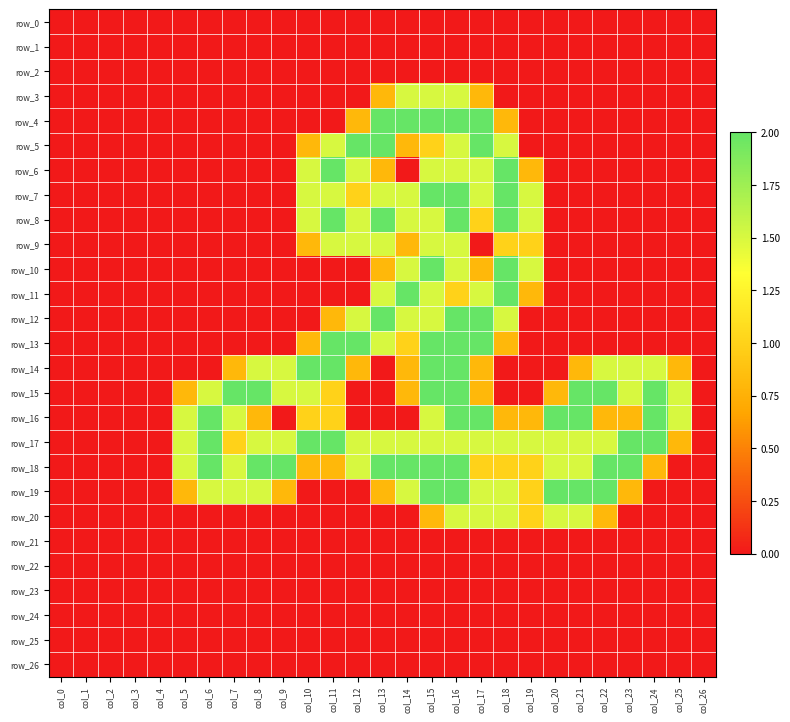

Reading left to right, list all the values displayed in this chart.

row_0: col_0=0.0	col_1=0.0	col_2=0.0	col_3=0.0	col_4=0.0	col_5=0.0	col_6=0.0	col_7=0.0	col_8=0.0	col_9=0.0	col_10=0.0	col_11=0.0	col_12=0.0	col_13=0.0	col_14=0.0	col_15=0.0	col_16=0.0	col_17=0.0	col_18=0.0	col_19=0.0	col_20=0.0	col_21=0.0	col_22=0.0	col_23=0.0	col_24=0.0	col_25=0.0	col_26=0.0
row_1: col_0=0.0	col_1=0.0	col_2=0.0	col_3=0.0	col_4=0.0	col_5=0.0	col_6=0.0	col_7=0.0	col_8=0.0	col_9=0.0	col_10=0.0	col_11=0.0	col_12=0.0	col_13=0.0	col_14=0.0	col_15=0.0	col_16=0.0	col_17=0.0	col_18=0.0	col_19=0.0	col_20=0.0	col_21=0.0	col_22=0.0	col_23=0.0	col_24=0.0	col_25=0.0	col_26=0.0
row_2: col_0=0.0	col_1=0.0	col_2=0.0	col_3=0.0	col_4=0.0	col_5=0.0	col_6=0.0	col_7=0.0	col_8=0.0	col_9=0.0	col_10=0.0	col_11=0.0	col_12=0.0	col_13=0.0	col_14=0.0	col_15=0.0	col_16=0.0	col_17=0.0	col_18=0.0	col_19=0.0	col_20=0.0	col_21=0.0	col_22=0.0	col_23=0.0	col_24=0.0	col_25=0.0	col_26=0.0
row_3: col_0=0.0	col_1=0.0	col_2=0.0	col_3=0.0	col_4=0.0	col_5=0.0	col_6=0.0	col_7=0.0	col_8=0.0	col_9=0.0	col_10=0.0	col_11=0.0	col_12=0.0	col_13=0.8	col_14=1.5	col_15=1.5	col_16=1.5	col_17=0.8	col_18=0.0	col_19=0.0	col_20=0.0	col_21=0.0	col_22=0.0	col_23=0.0	col_24=0.0	col_25=0.0	col_26=0.0
row_4: col_0=0.0	col_1=0.0	col_2=0.0	col_3=0.0	col_4=0.0	col_5=0.0	col_6=0.0	col_7=0.0	col_8=0.0	col_9=0.0	col_10=0.0	col_11=0.0	col_12=0.8	col_13=2.0	col_14=2.0	col_15=2.0	col_16=2.0	col_17=2.0	col_18=0.8	col_19=0.0	col_20=0.0	col_21=0.0	col_22=0.0	col_23=0.0	col_24=0.0	col_25=0.0	col_26=0.0
row_5: col_0=0.0	col_1=0.0	col_2=0.0	col_3=0.0	col_4=0.0	col_5=0.0	col_6=0.0	col_7=0.0	col_8=0.0	col_9=0.0	col_10=0.8	col_11=1.5	col_12=2.0	col_13=2.0	col_14=0.8	col_15=1.0	col_16=1.5	col_17=2.0	col_18=1.5	col_19=0.0	col_20=0.0	col_21=0.0	col_22=0.0	col_23=0.0	col_24=0.0	col_25=0.0	col_26=0.0
row_6: col_0=0.0	col_1=0.0	col_2=0.0	col_3=0.0	col_4=0.0	col_5=0.0	col_6=0.0	col_7=0.0	col_8=0.0	col_9=0.0	col_10=1.5	col_11=2.0	col_12=1.5	col_13=0.8	col_14=0.0	col_15=1.5	col_16=1.5	col_17=1.5	col_18=2.0	col_19=0.8	col_20=0.0	col_21=0.0	col_22=0.0	col_23=0.0	col_24=0.0	col_25=0.0	col_26=0.0
row_7: col_0=0.0	col_1=0.0	col_2=0.0	col_3=0.0	col_4=0.0	col_5=0.0	col_6=0.0	col_7=0.0	col_8=0.0	col_9=0.0	col_10=1.5	col_11=1.5	col_12=1.0	col_13=1.5	col_14=1.5	col_15=2.0	col_16=2.0	col_17=1.5	col_18=2.0	col_19=1.5	col_20=0.0	col_21=0.0	col_22=0.0	col_23=0.0	col_24=0.0	col_25=0.0	col_26=0.0
row_8: col_0=0.0	col_1=0.0	col_2=0.0	col_3=0.0	col_4=0.0	col_5=0.0	col_6=0.0	col_7=0.0	col_8=0.0	col_9=0.0	col_10=1.5	col_11=2.0	col_12=1.5	col_13=2.0	col_14=1.5	col_15=1.5	col_16=2.0	col_17=1.0	col_18=2.0	col_19=1.5	col_20=0.0	col_21=0.0	col_22=0.0	col_23=0.0	col_24=0.0	col_25=0.0	col_26=0.0
row_9: col_0=0.0	col_1=0.0	col_2=0.0	col_3=0.0	col_4=0.0	col_5=0.0	col_6=0.0	col_7=0.0	col_8=0.0	col_9=0.0	col_10=0.8	col_11=1.5	col_12=1.5	col_13=1.5	col_14=0.8	col_15=1.5	col_16=1.5	col_17=0.0	col_18=1.0	col_19=1.0	col_20=0.0	col_21=0.0	col_22=0.0	col_23=0.0	col_24=0.0	col_25=0.0	col_26=0.0
row_10: col_0=0.0	col_1=0.0	col_2=0.0	col_3=0.0	col_4=0.0	col_5=0.0	col_6=0.0	col_7=0.0	col_8=0.0	col_9=0.0	col_10=0.0	col_11=0.0	col_12=0.0	col_13=0.8	col_14=1.5	col_15=2.0	col_16=1.5	col_17=0.8	col_18=2.0	col_19=1.5	col_20=0.0	col_21=0.0	col_22=0.0	col_23=0.0	col_24=0.0	col_25=0.0	col_26=0.0
row_11: col_0=0.0	col_1=0.0	col_2=0.0	col_3=0.0	col_4=0.0	col_5=0.0	col_6=0.0	col_7=0.0	col_8=0.0	col_9=0.0	col_10=0.0	col_11=0.0	col_12=0.0	col_13=1.5	col_14=2.0	col_15=1.5	col_16=1.0	col_17=1.5	col_18=2.0	col_19=0.8	col_20=0.0	col_21=0.0	col_22=0.0	col_23=0.0	col_24=0.0	col_25=0.0	col_26=0.0
row_12: col_0=0.0	col_1=0.0	col_2=0.0	col_3=0.0	col_4=0.0	col_5=0.0	col_6=0.0	col_7=0.0	col_8=0.0	col_9=0.0	col_10=0.0	col_11=0.8	col_12=1.5	col_13=2.0	col_14=1.5	col_15=1.5	col_16=2.0	col_17=2.0	col_18=1.5	col_19=0.0	col_20=0.0	col_21=0.0	col_22=0.0	col_23=0.0	col_24=0.0	col_25=0.0	col_26=0.0
row_13: col_0=0.0	col_1=0.0	col_2=0.0	col_3=0.0	col_4=0.0	col_5=0.0	col_6=0.0	col_7=0.0	col_8=0.0	col_9=0.0	col_10=0.8	col_11=2.0	col_12=2.0	col_13=1.5	col_14=1.0	col_15=2.0	col_16=2.0	col_17=2.0	col_18=0.8	col_19=0.0	col_20=0.0	col_21=0.0	col_22=0.0	col_23=0.0	col_24=0.0	col_25=0.0	col_26=0.0
row_14: col_0=0.0	col_1=0.0	col_2=0.0	col_3=0.0	col_4=0.0	col_5=0.0	col_6=0.0	col_7=0.8	col_8=1.5	col_9=1.5	col_10=2.0	col_11=2.0	col_12=0.8	col_13=0.0	col_14=0.8	col_15=2.0	col_16=2.0	col_17=0.8	col_18=0.0	col_19=0.0	col_20=0.0	col_21=0.8	col_22=1.5	col_23=1.5	col_24=1.5	col_25=0.8	col_26=0.0
row_15: col_0=0.0	col_1=0.0	col_2=0.0	col_3=0.0	col_4=0.0	col_5=0.8	col_6=1.5	col_7=2.0	col_8=2.0	col_9=1.5	col_10=1.5	col_11=1.0	col_12=0.0	col_13=0.0	col_14=0.8	col_15=2.0	col_16=2.0	col_17=0.8	col_18=0.0	col_19=0.0	col_20=0.8	col_21=2.0	col_22=2.0	col_23=1.5	col_24=2.0	col_25=1.5	col_26=0.0
row_16: col_0=0.0	col_1=0.0	col_2=0.0	col_3=0.0	col_4=0.0	col_5=1.5	col_6=2.0	col_7=1.5	col_8=0.8	col_9=0.0	col_10=1.0	col_11=1.0	col_12=0.0	col_13=0.0	col_14=0.0	col_15=1.5	col_16=2.0	col_17=2.0	col_18=0.8	col_19=0.8	col_20=2.0	col_21=2.0	col_22=0.8	col_23=0.8	col_24=2.0	col_25=1.5	col_26=0.0
row_17: col_0=0.0	col_1=0.0	col_2=0.0	col_3=0.0	col_4=0.0	col_5=1.5	col_6=2.0	col_7=1.0	col_8=1.5	col_9=1.5	col_10=2.0	col_11=2.0	col_12=1.5	col_13=1.5	col_14=1.5	col_15=1.5	col_16=1.5	col_17=1.5	col_18=1.5	col_19=1.5	col_20=1.5	col_21=1.5	col_22=1.5	col_23=2.0	col_24=2.0	col_25=0.8	col_26=0.0
row_18: col_0=0.0	col_1=0.0	col_2=0.0	col_3=0.0	col_4=0.0	col_5=1.5	col_6=2.0	col_7=1.5	col_8=2.0	col_9=2.0	col_10=0.8	col_11=0.8	col_12=1.5	col_13=2.0	col_14=2.0	col_15=2.0	col_16=2.0	col_17=1.0	col_18=1.0	col_19=1.0	col_20=1.5	col_21=1.5	col_22=2.0	col_23=2.0	col_24=0.8	col_25=0.0	col_26=0.0
row_19: col_0=0.0	col_1=0.0	col_2=0.0	col_3=0.0	col_4=0.0	col_5=0.8	col_6=1.5	col_7=1.5	col_8=1.5	col_9=0.8	col_10=0.0	col_11=0.0	col_12=0.0	col_13=0.8	col_14=1.5	col_15=2.0	col_16=2.0	col_17=1.5	col_18=1.5	col_19=1.0	col_20=2.0	col_21=2.0	col_22=2.0	col_23=0.8	col_24=0.0	col_25=0.0	col_26=0.0
row_20: col_0=0.0	col_1=0.0	col_2=0.0	col_3=0.0	col_4=0.0	col_5=0.0	col_6=0.0	col_7=0.0	col_8=0.0	col_9=0.0	col_10=0.0	col_11=0.0	col_12=0.0	col_13=0.0	col_14=0.0	col_15=0.8	col_16=1.5	col_17=1.5	col_18=1.5	col_19=1.0	col_20=1.5	col_21=1.5	col_22=0.8	col_23=0.0	col_24=0.0	col_25=0.0	col_26=0.0
row_21: col_0=0.0	col_1=0.0	col_2=0.0	col_3=0.0	col_4=0.0	col_5=0.0	col_6=0.0	col_7=0.0	col_8=0.0	col_9=0.0	col_10=0.0	col_11=0.0	col_12=0.0	col_13=0.0	col_14=0.0	col_15=0.0	col_16=0.0	col_17=0.0	col_18=0.0	col_19=0.0	col_20=0.0	col_21=0.0	col_22=0.0	col_23=0.0	col_24=0.0	col_25=0.0	col_26=0.0
row_22: col_0=0.0	col_1=0.0	col_2=0.0	col_3=0.0	col_4=0.0	col_5=0.0	col_6=0.0	col_7=0.0	col_8=0.0	col_9=0.0	col_10=0.0	col_11=0.0	col_12=0.0	col_13=0.0	col_14=0.0	col_15=0.0	col_16=0.0	col_17=0.0	col_18=0.0	col_19=0.0	col_20=0.0	col_21=0.0	col_22=0.0	col_23=0.0	col_24=0.0	col_25=0.0	col_26=0.0
row_23: col_0=0.0	col_1=0.0	col_2=0.0	col_3=0.0	col_4=0.0	col_5=0.0	col_6=0.0	col_7=0.0	col_8=0.0	col_9=0.0	col_10=0.0	col_11=0.0	col_12=0.0	col_13=0.0	col_14=0.0	col_15=0.0	col_16=0.0	col_17=0.0	col_18=0.0	col_19=0.0	col_20=0.0	col_21=0.0	col_22=0.0	col_23=0.0	col_24=0.0	col_25=0.0	col_26=0.0
row_24: col_0=0.0	col_1=0.0	col_2=0.0	col_3=0.0	col_4=0.0	col_5=0.0	col_6=0.0	col_7=0.0	col_8=0.0	col_9=0.0	col_10=0.0	col_11=0.0	col_12=0.0	col_13=0.0	col_14=0.0	col_15=0.0	col_16=0.0	col_17=0.0	col_18=0.0	col_19=0.0	col_20=0.0	col_21=0.0	col_22=0.0	col_23=0.0	col_24=0.0	col_25=0.0	col_26=0.0
row_25: col_0=0.0	col_1=0.0	col_2=0.0	col_3=0.0	col_4=0.0	col_5=0.0	col_6=0.0	col_7=0.0	col_8=0.0	col_9=0.0	col_10=0.0	col_11=0.0	col_12=0.0	col_13=0.0	col_14=0.0	col_15=0.0	col_16=0.0	col_17=0.0	col_18=0.0	col_19=0.0	col_20=0.0	col_21=0.0	col_22=0.0	col_23=0.0	col_24=0.0	col_25=0.0	col_26=0.0
row_26: col_0=0.0	col_1=0.0	col_2=0.0	col_3=0.0	col_4=0.0	col_5=0.0	col_6=0.0	col_7=0.0	col_8=0.0	col_9=0.0	col_10=0.0	col_11=0.0	col_12=0.0	col_13=0.0	col_14=0.0	col_15=0.0	col_16=0.0	col_17=0.0	col_18=0.0	col_19=0.0	col_20=0.0	col_21=0.0	col_22=0.0	col_23=0.0	col_24=0.0	col_25=0.0	col_26=0.0